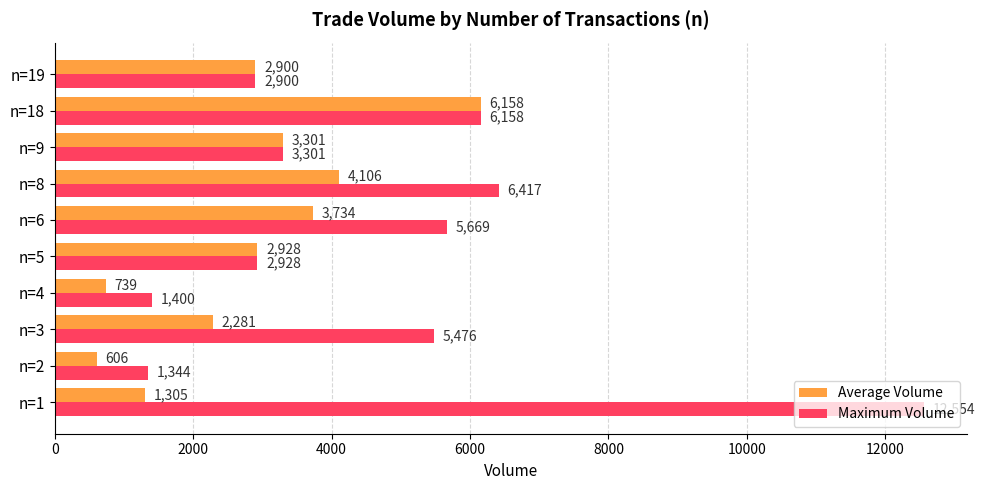

Rank the series by their maximum value, from highest to lowest.

Maximum Volume, Average Volume